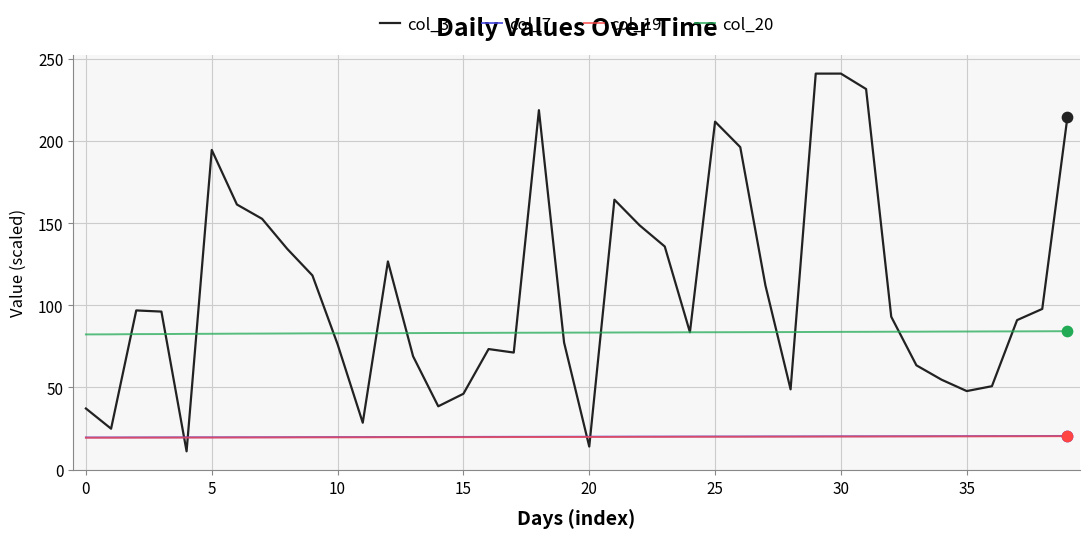

What is the maximum value for col_7?

20.5